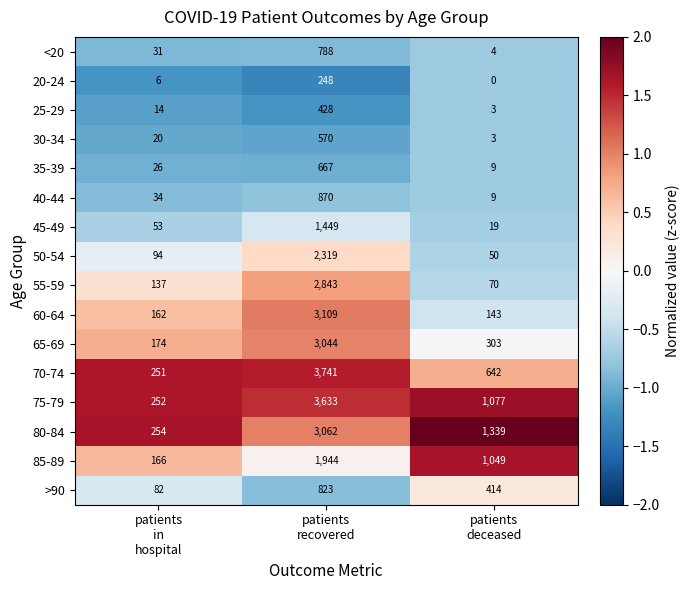

What is the greatest value displayed?

3741